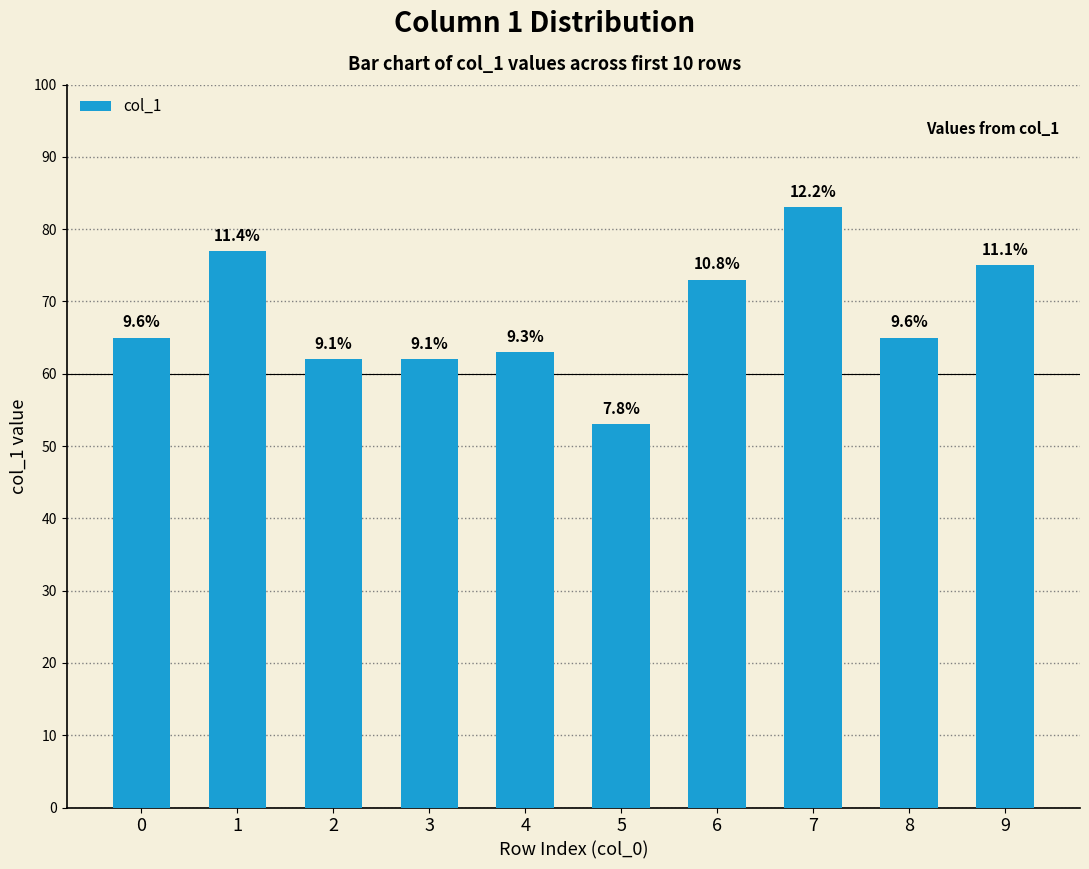

Does the chart contain any negative values?

No